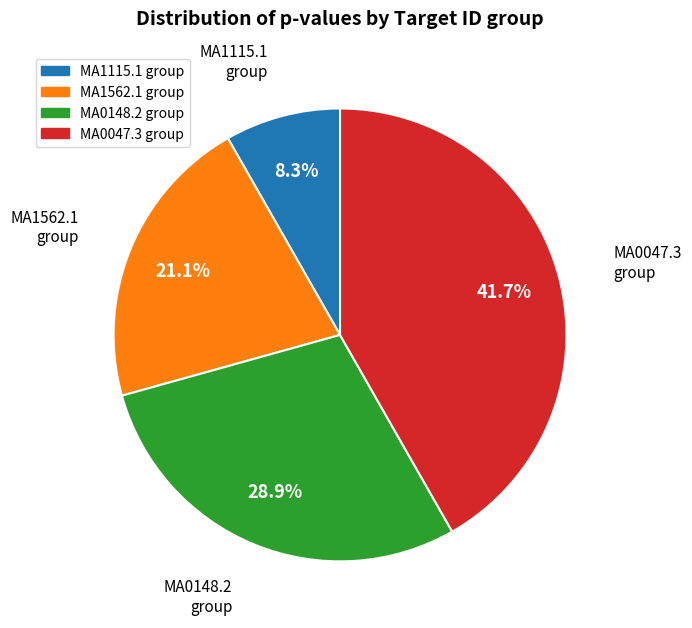

Does any single category account for the majority?

No